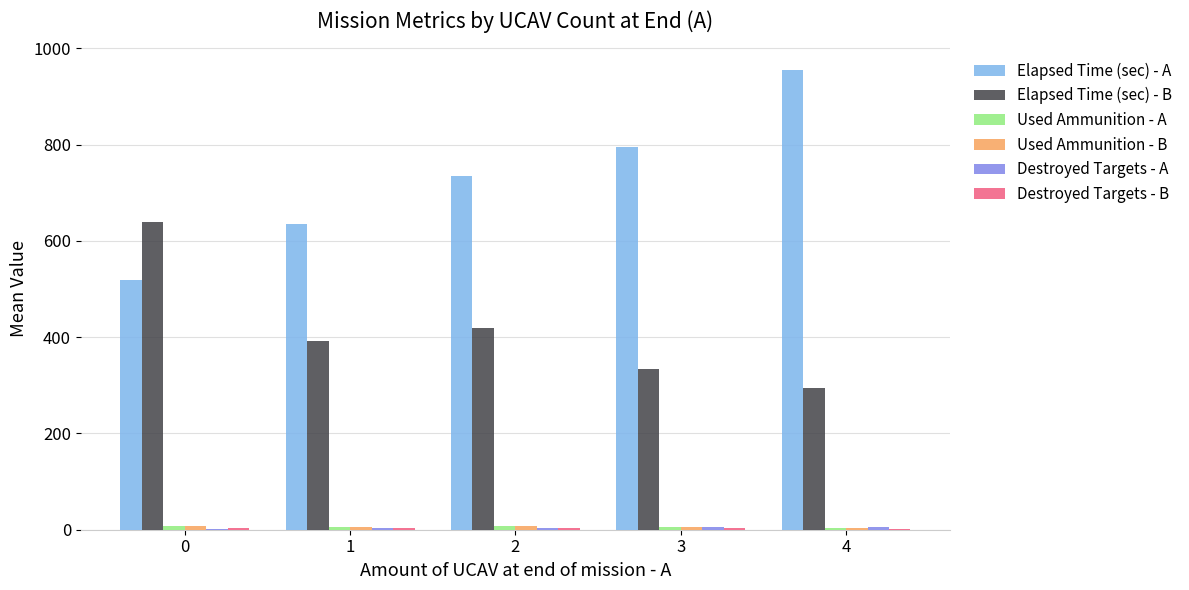

How many data points does each series have?

5